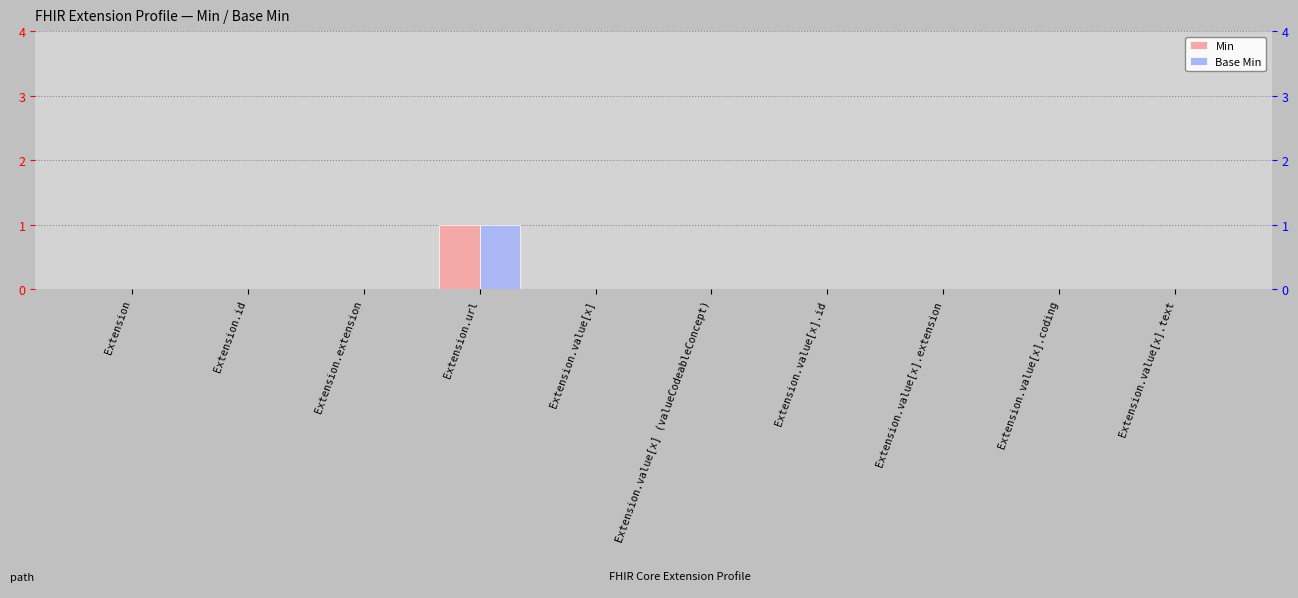

How many Min values are between 0 and 1?

10